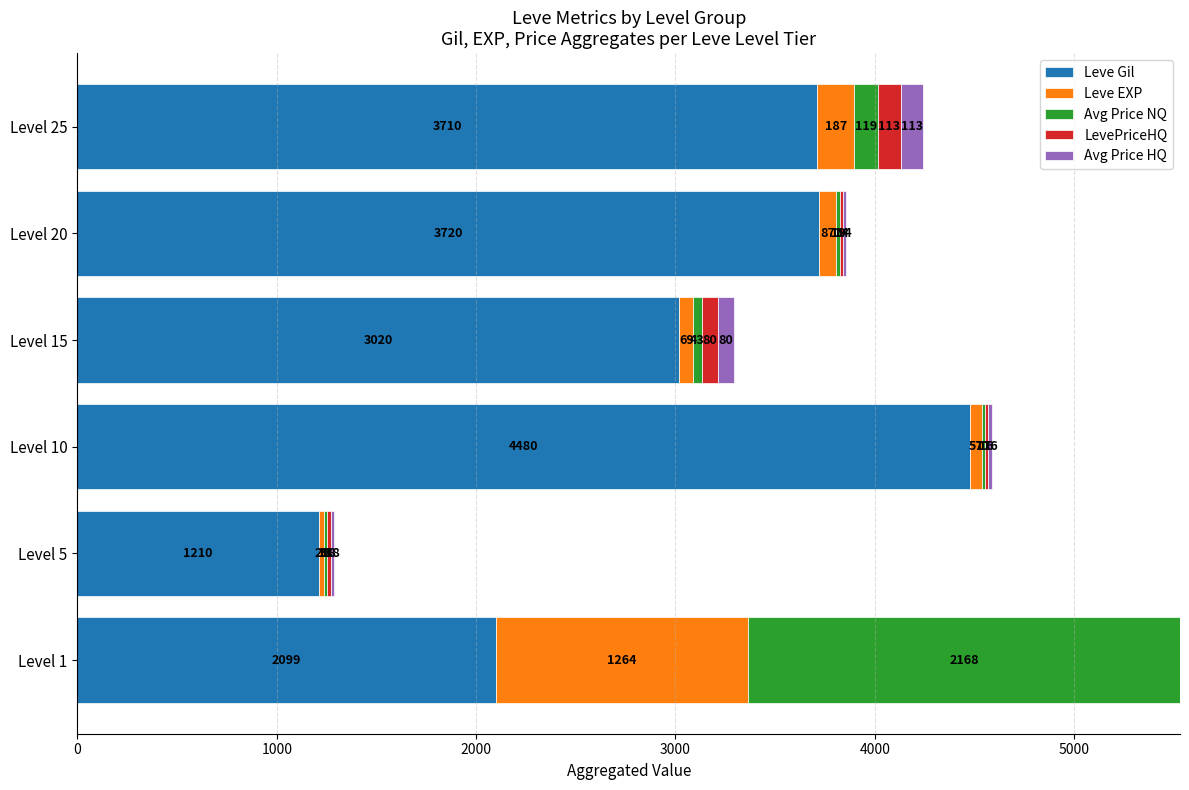

What is the total value across all series at Level 10?

4586